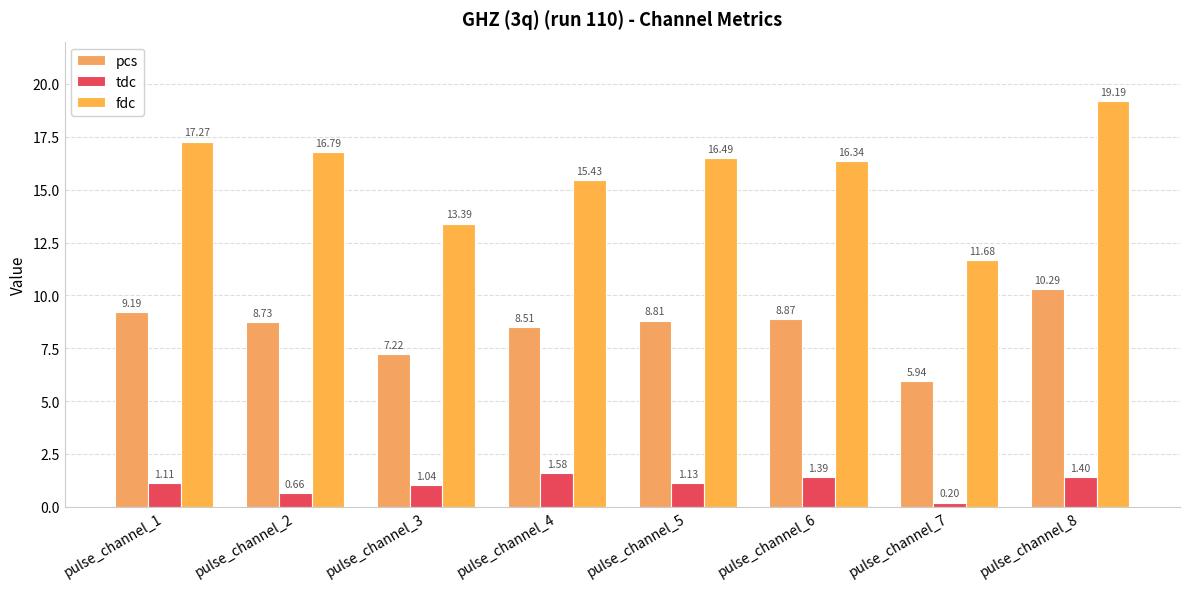

Rank the categories by fdc value from lowest to highest.

pulse_channel_7, pulse_channel_3, pulse_channel_4, pulse_channel_6, pulse_channel_5, pulse_channel_2, pulse_channel_1, pulse_channel_8